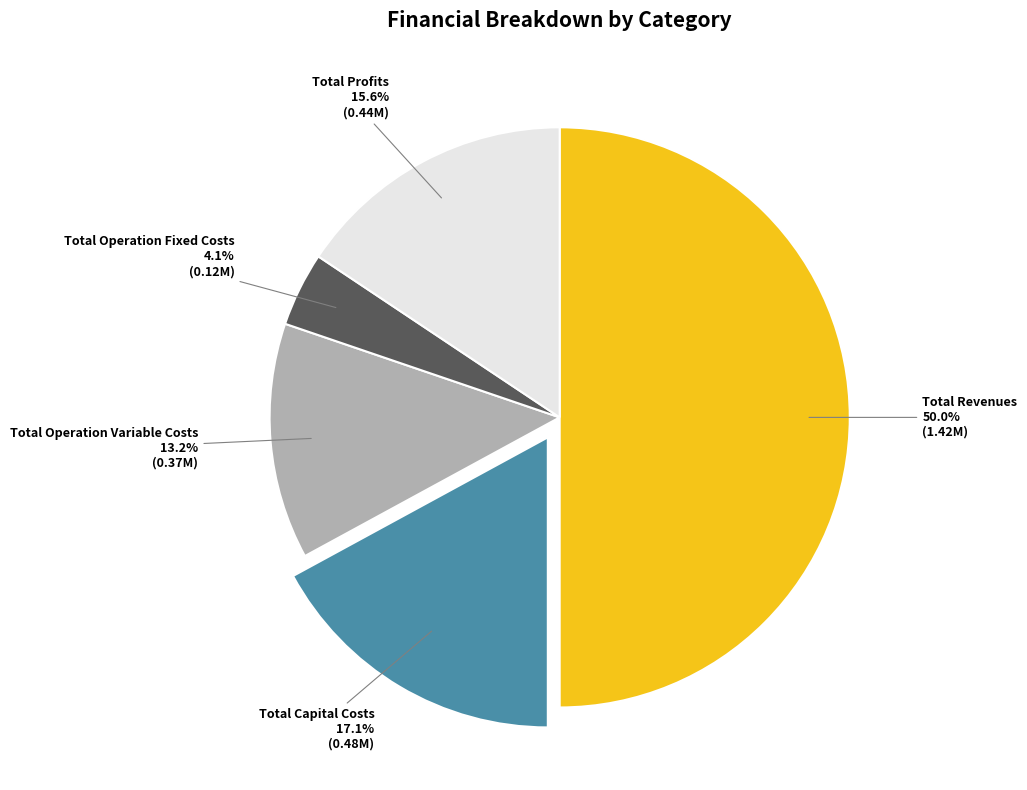

How many slices are in this pie chart?

5